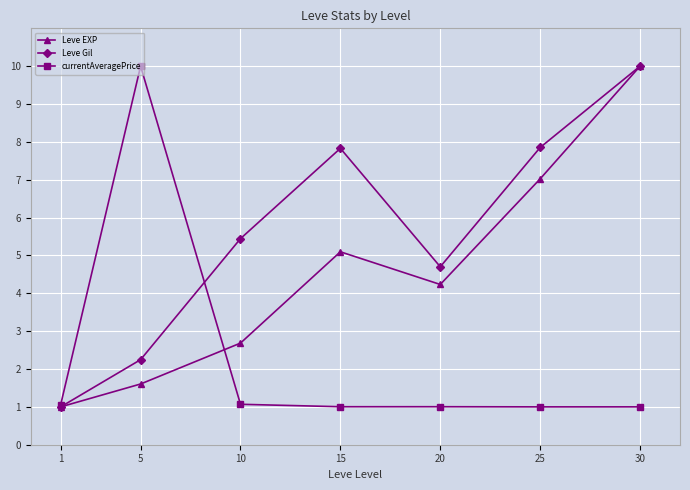

True or false: Leve Gil has more than 1 interior local peaks.

False